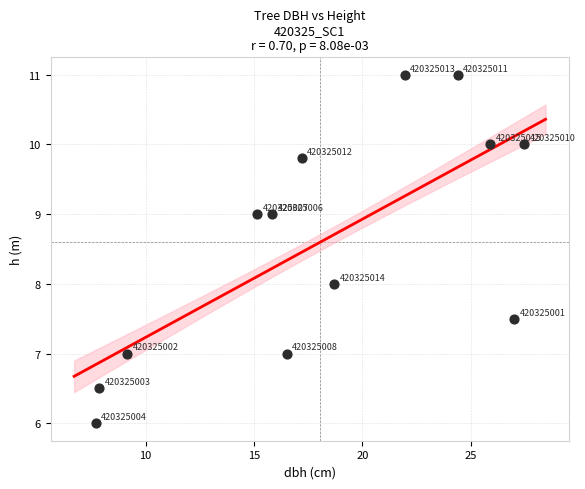

What is the range of X values (max minus min)?

19.8